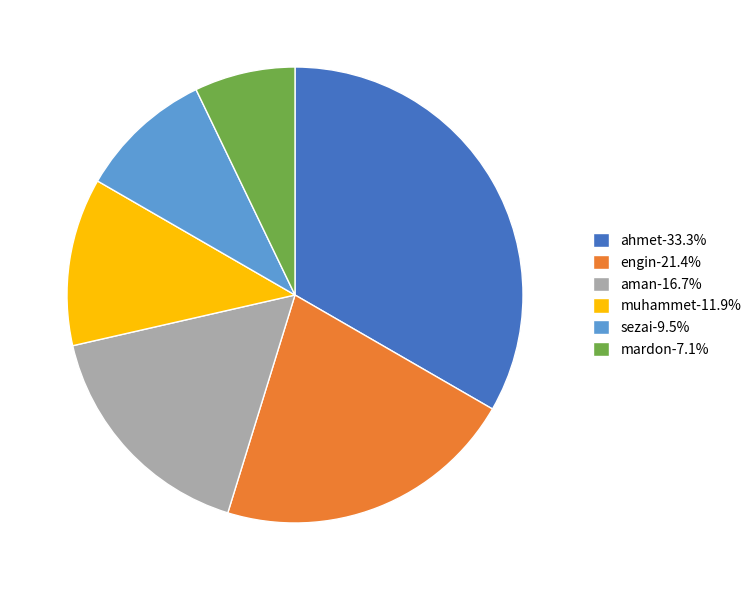

Approximately how many times larger is the value at sezai-9.5% compared to engin-21.4%?

0.4